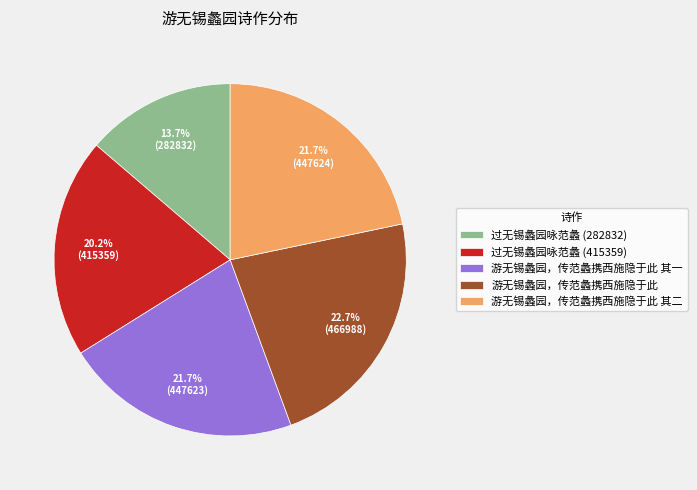

Which slice is the largest?

游无锡蠡园，传范蠡携西施隐于此